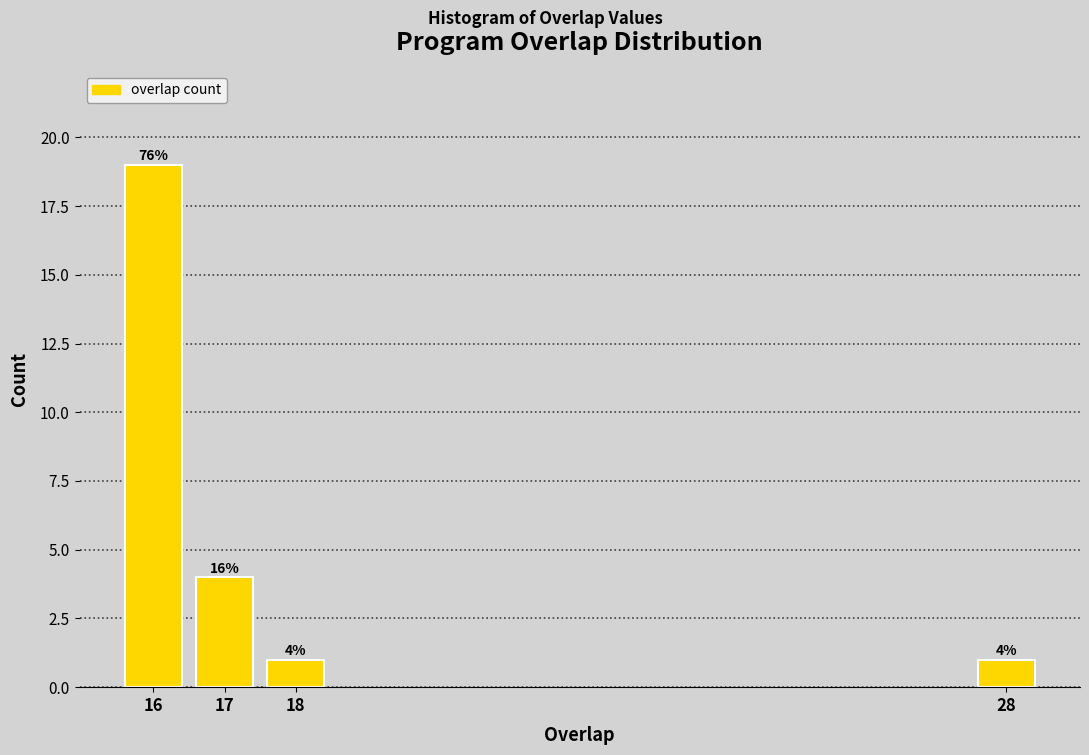

Reading left to right, list all the values displayed in this chart.

16=19	17=4	18=1	28=1